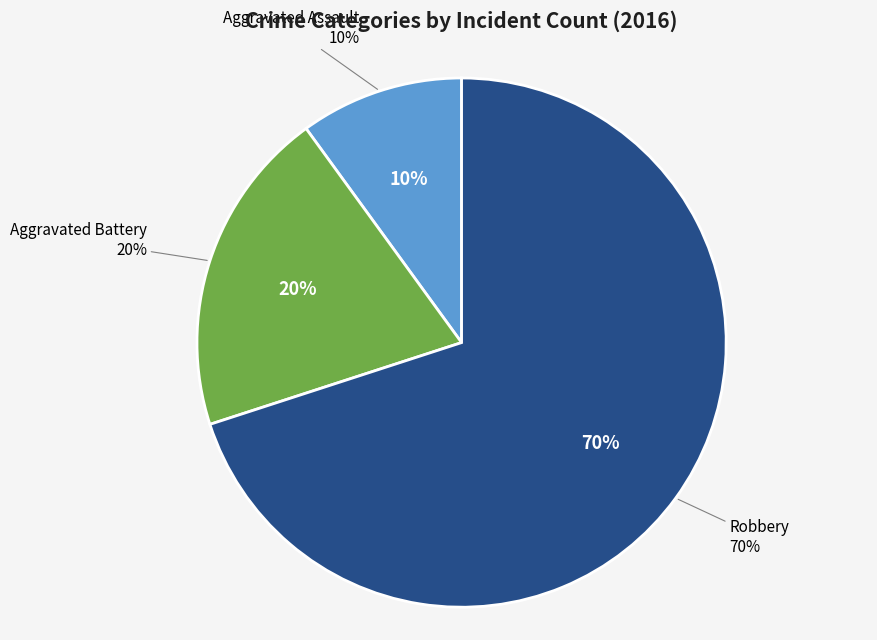

Count the number of slices in the pie.

3